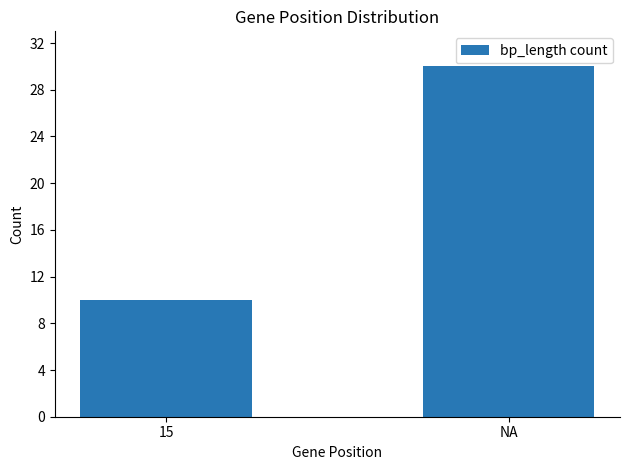

How many distinct data groups are displayed?

1